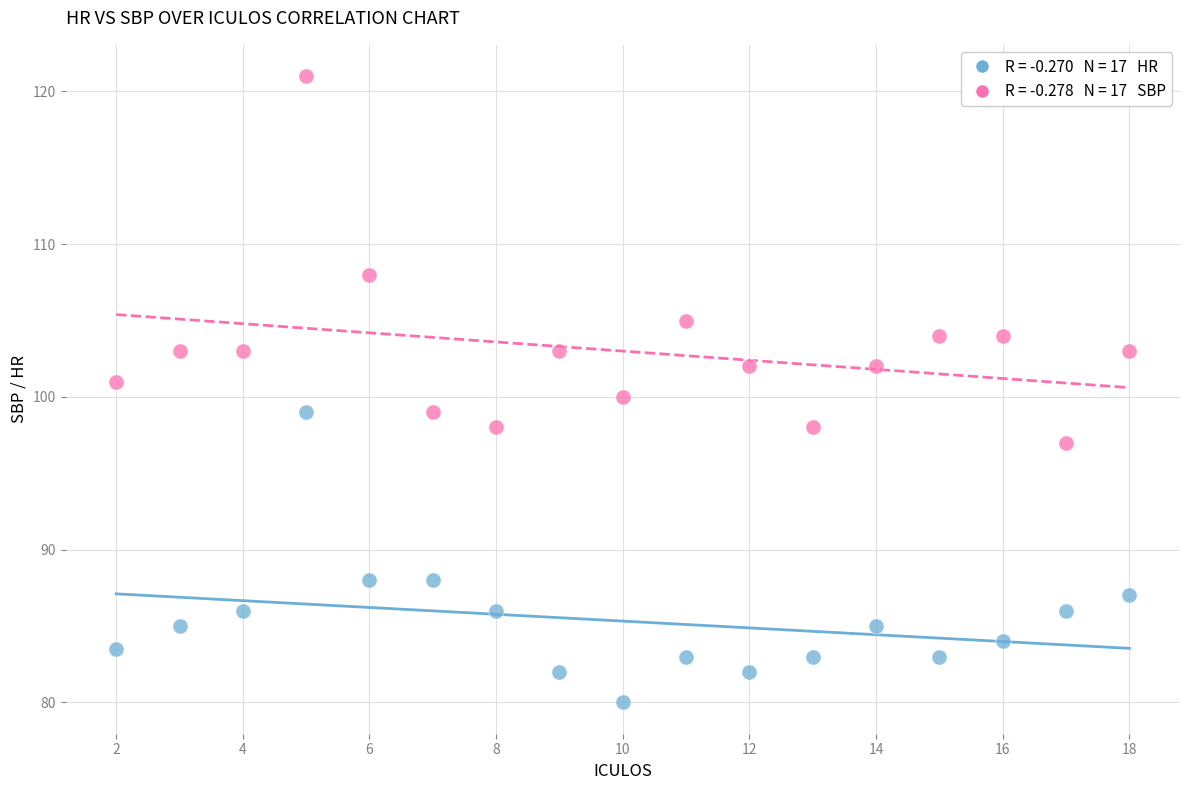

Across all data points, what is the range of Y values (max minus min)?

41.0